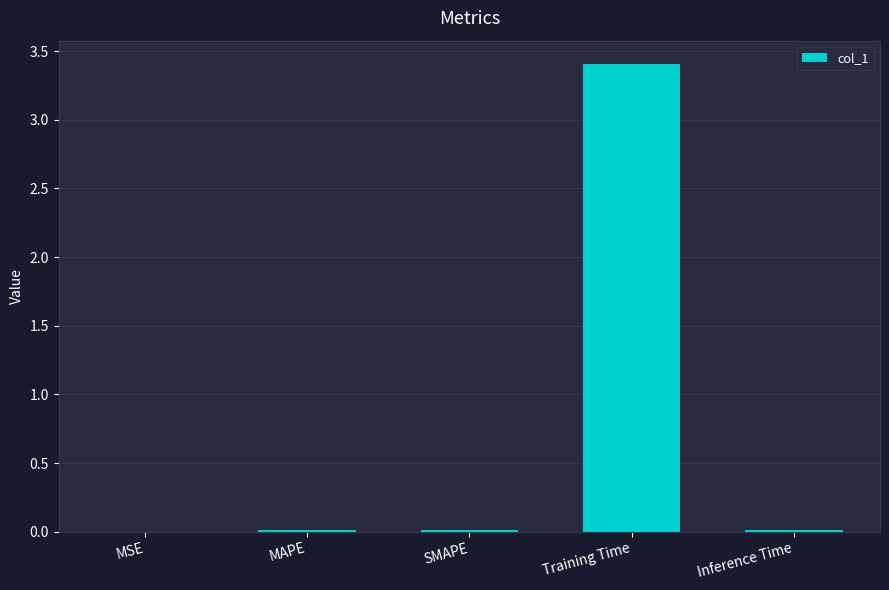

The value at SMAPE is 0.0. True or false?

True